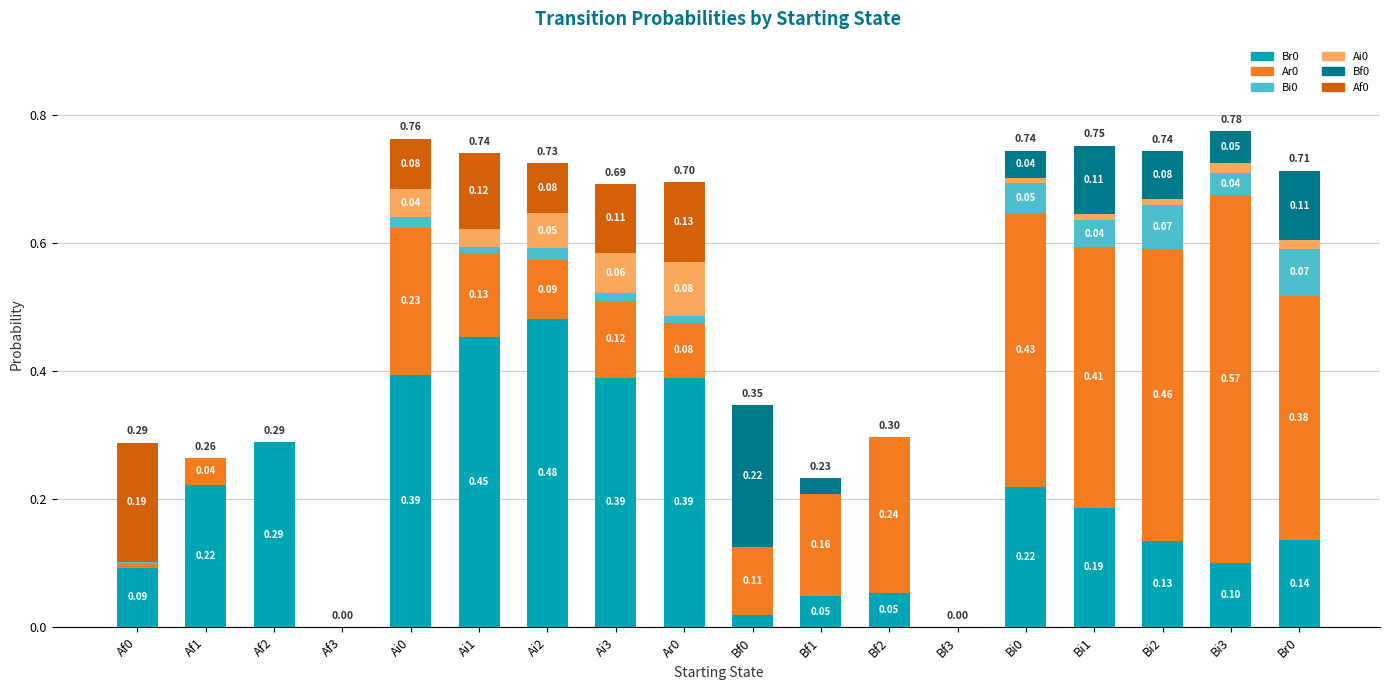

At which category is the sum across all series the highest?

Bi3